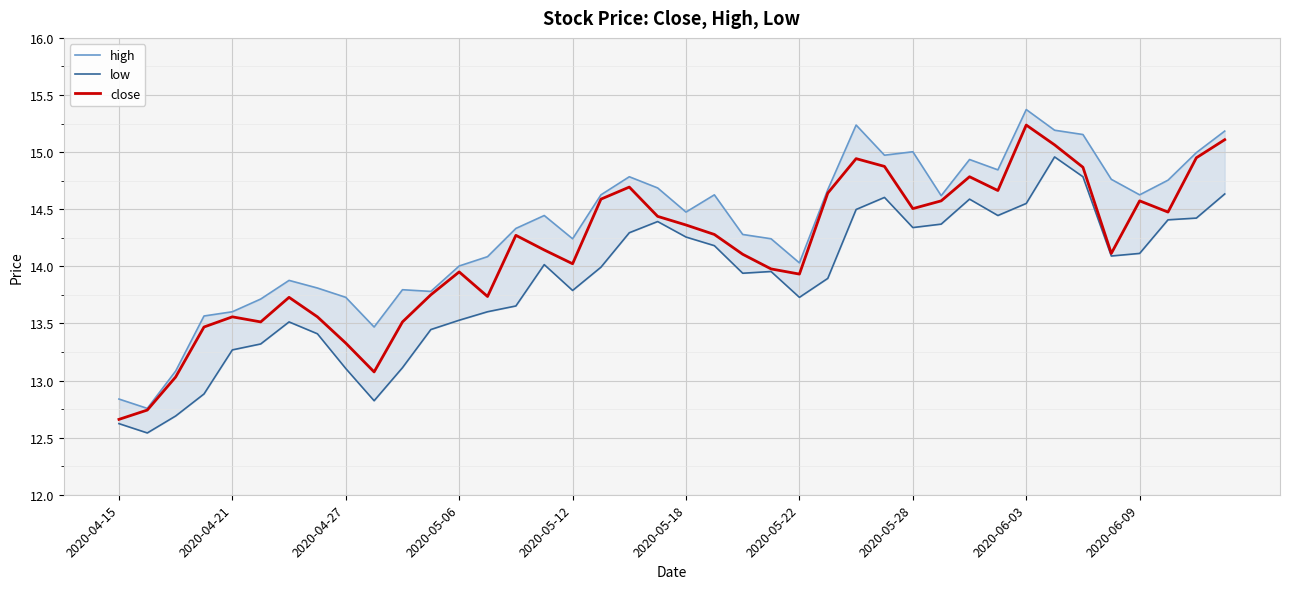

True or false: high and low cross at least once.

False